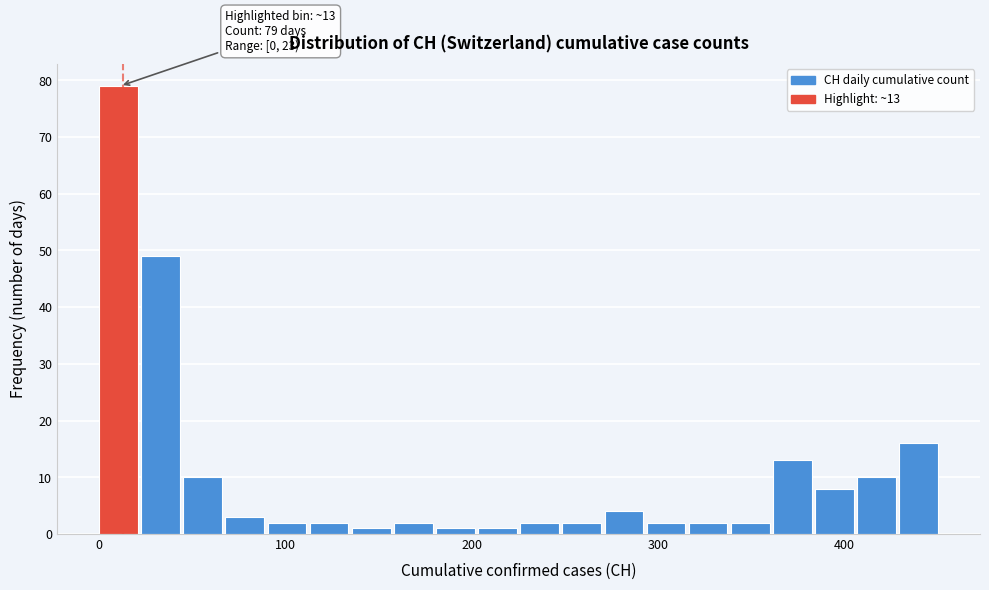

Read against the x-axis, roughly where is the centre of the tallest bar?

10